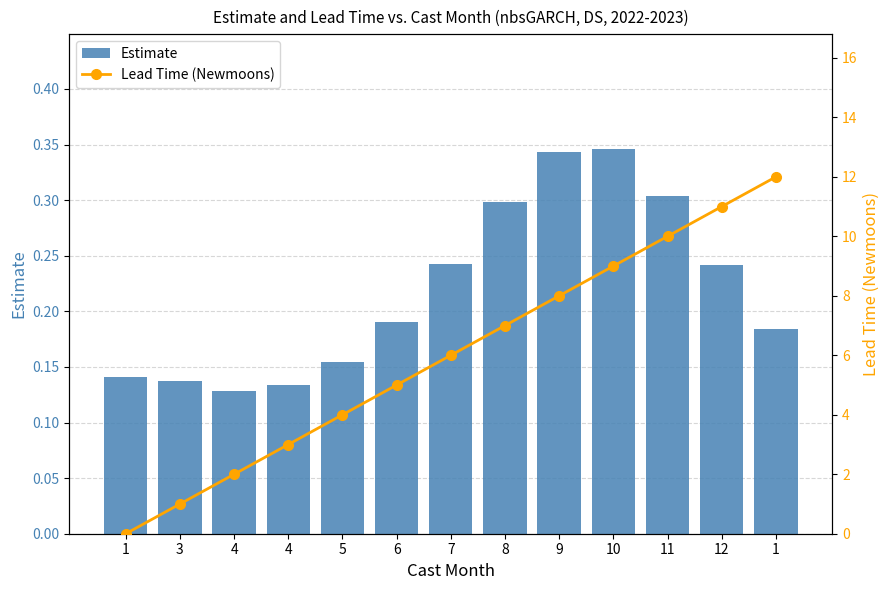

At which category is the sum across all series the highest?

1